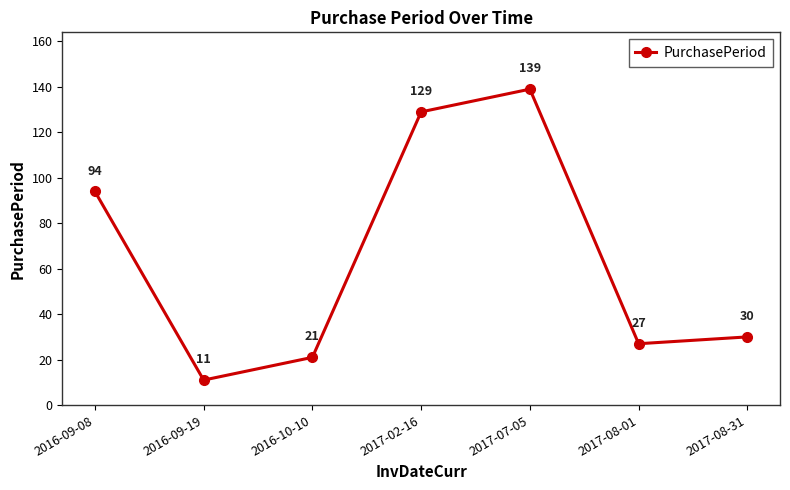

Reading left to right, what are all the values shown in this chart?

94	11	21	129	139	27	30